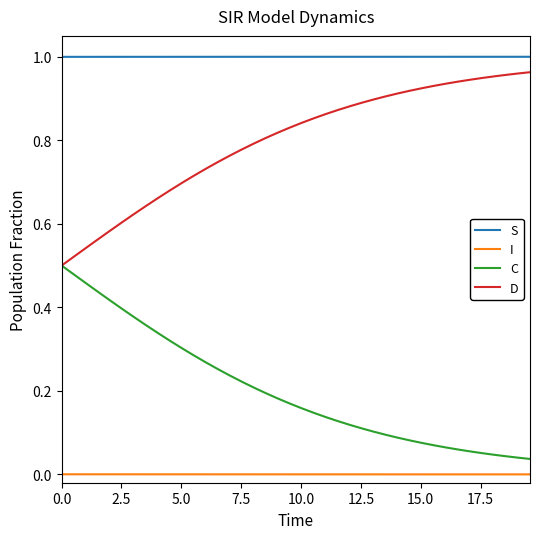

List the series in order of their overall mean, highest first.

S, D, C, I